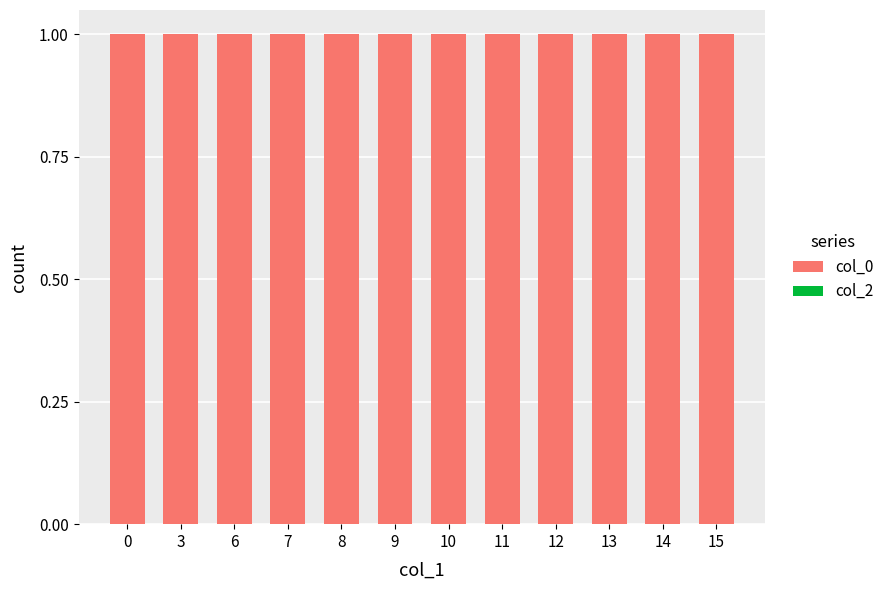

Reading left to right, list all the values displayed in this chart.

col_0: 1	1	1	1	1	1	1	1	1	1	1	1
col_2: 0	0	0	0	0	0	0	0	0	0	0	0